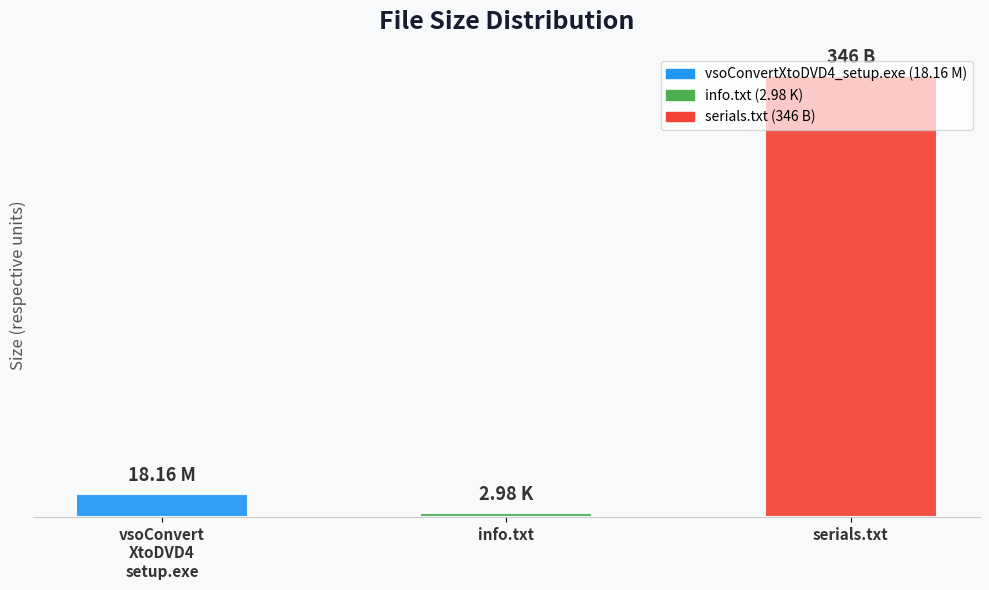

List the labels in order of value, largest first.

serials.txt, vsoConvert
XtoDVD4
setup.exe, info.txt